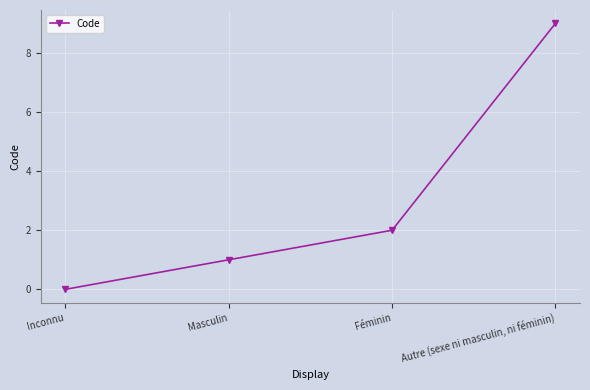

Read the value at Masculin.

1